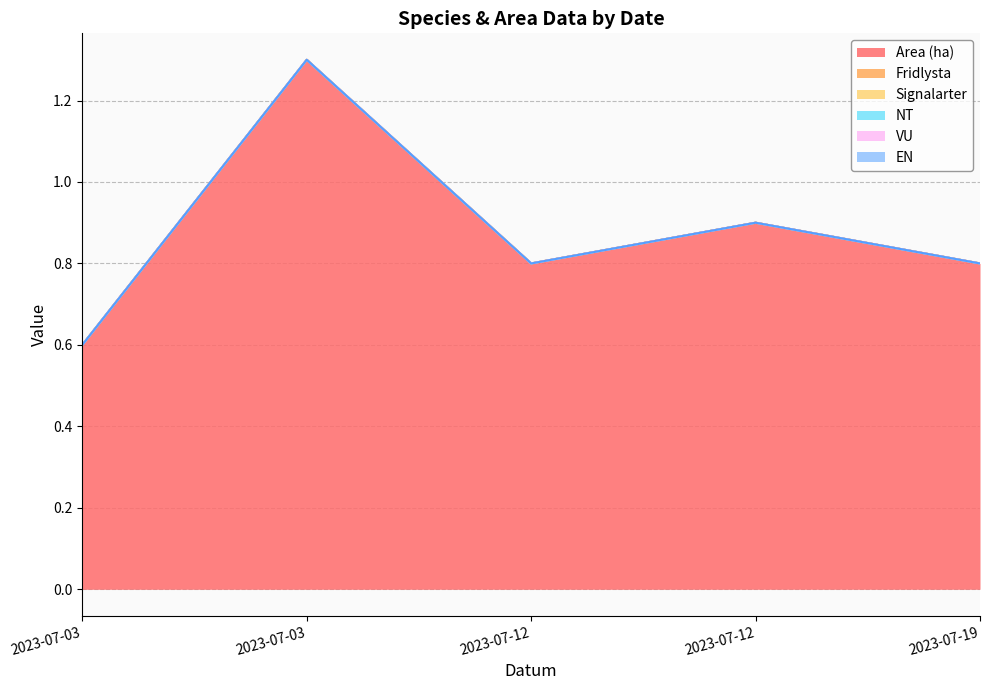

List the labels in order of EN value, smallest first.

2023-07-03, 2023-07-03, 2023-07-12, 2023-07-12, 2023-07-19